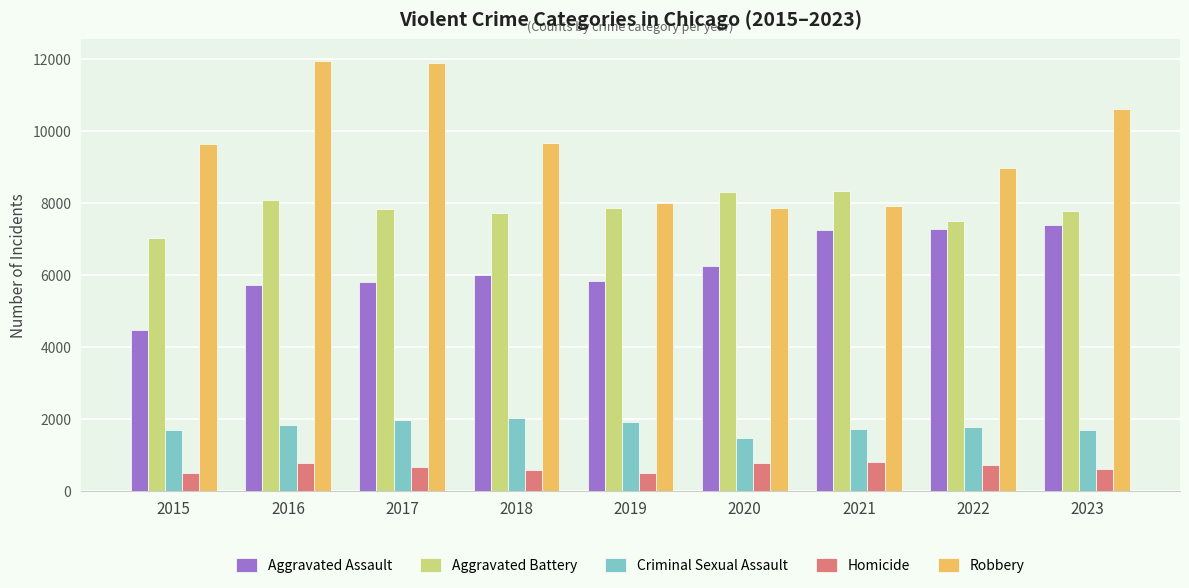

Which series has the largest total across all categories?

Robbery